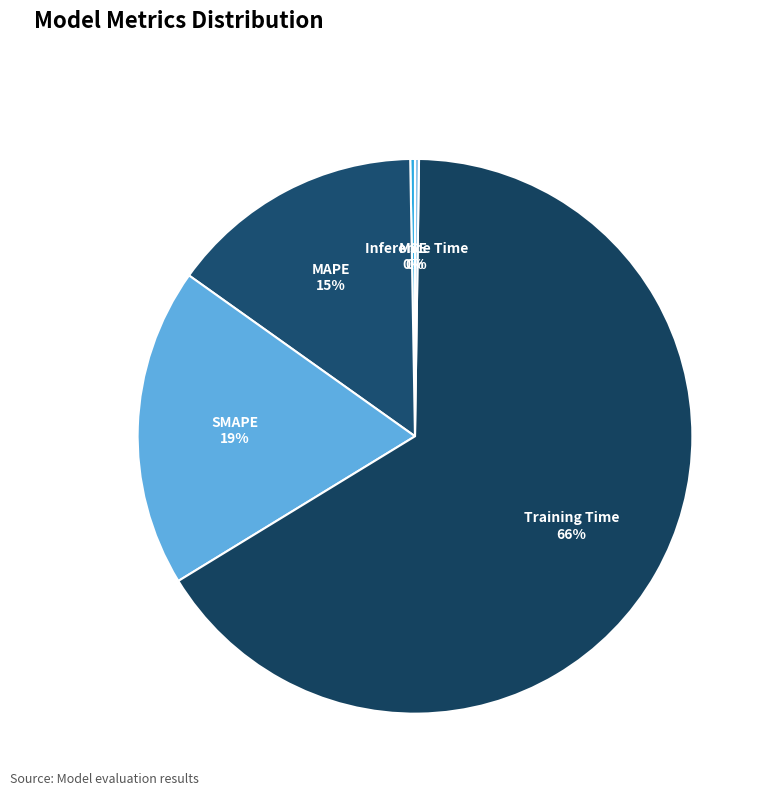

Between MAPE and Training Time, which is larger?

Training Time